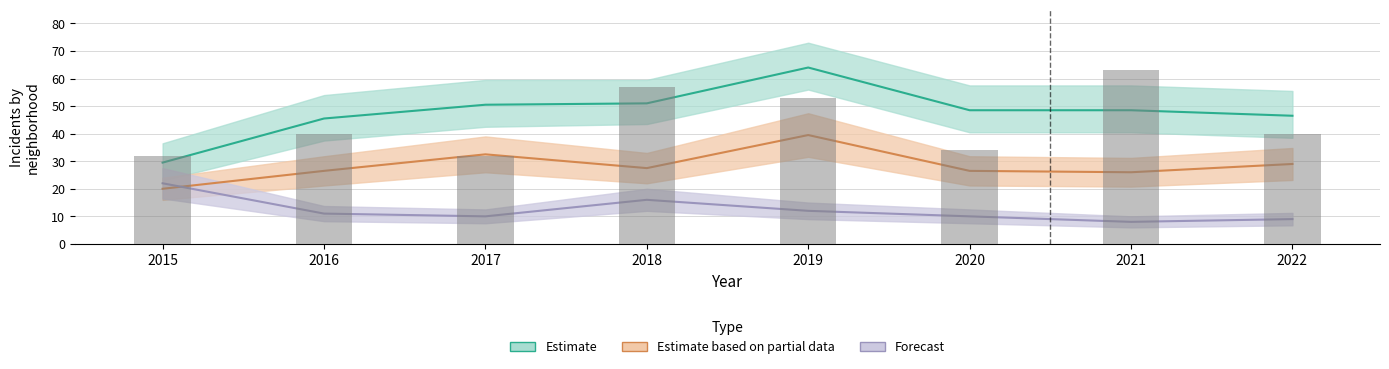

List the labels in order of value, largest first.

2021, 2018, 2019, 2016, 2022, 2020, 2015, 2017